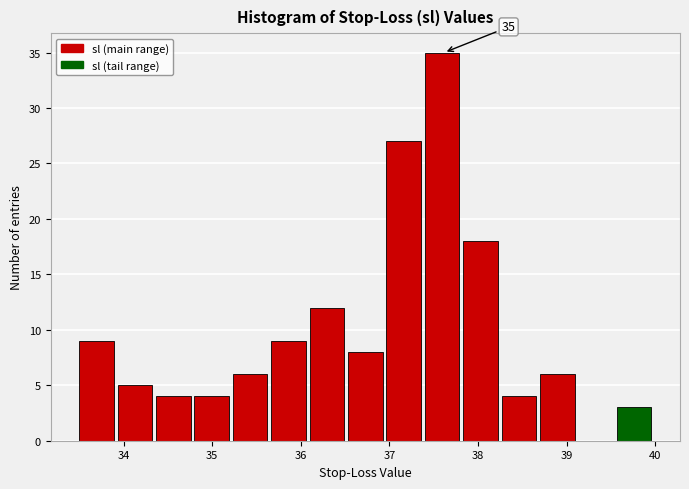

Over which range of the x-axis is the bar tallest?

37.4 to 37.8